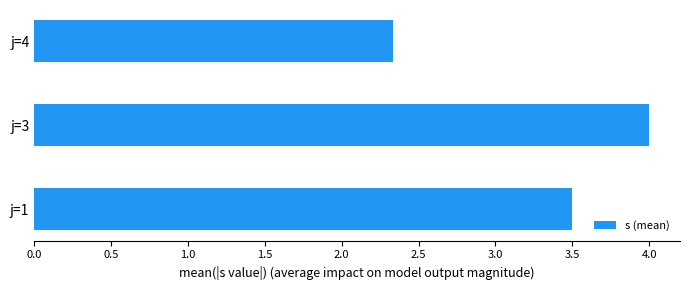

Approximately how many times larger is the value at j=1 compared to j=3?

0.9